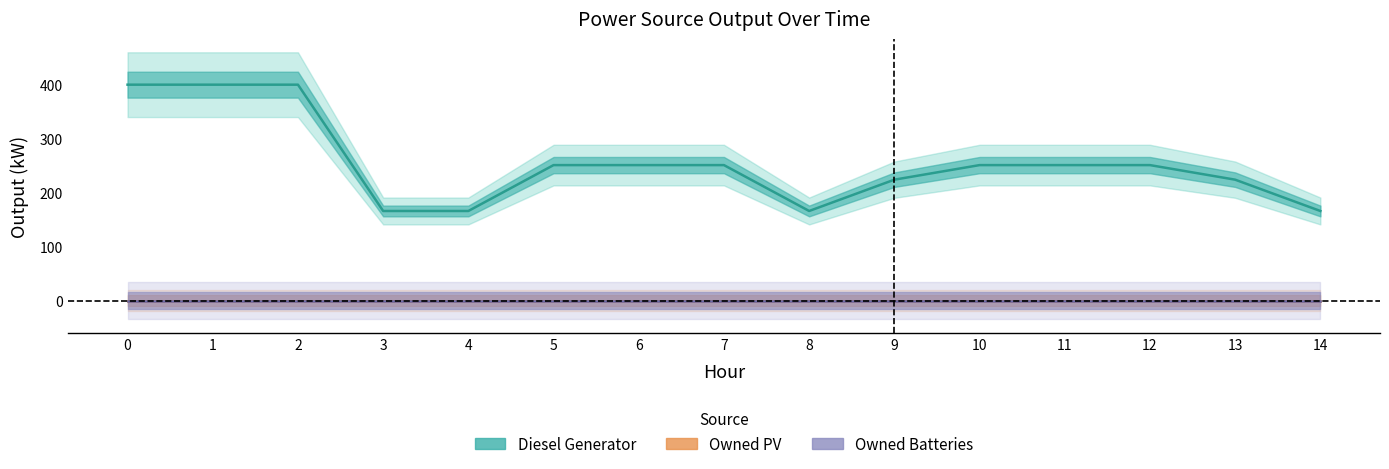

True or false: Owned Batteries has more than 2 points higher than both neighbors.

False